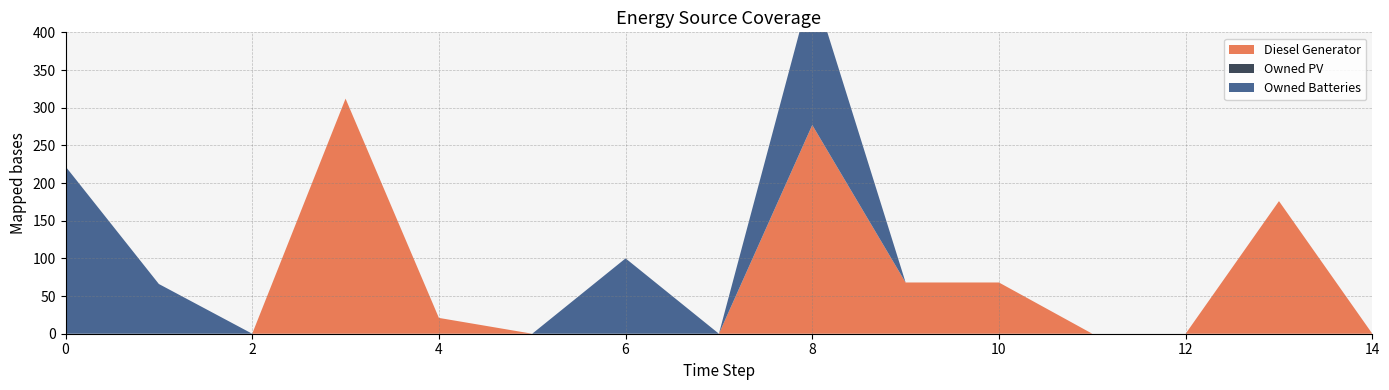

Reading left to right, what are all the values shown in this chart?

Diesel Generator: 0	0	0	312	21	0	0	0	277	68	68	0	0	176	0
Owned PV: 0	0	0	0	0	0	0	0	0	0	0	0	0	0	0
Owned Batteries: 222	66	0	0	0	0	100	0	187	0	0	0	0	0	0